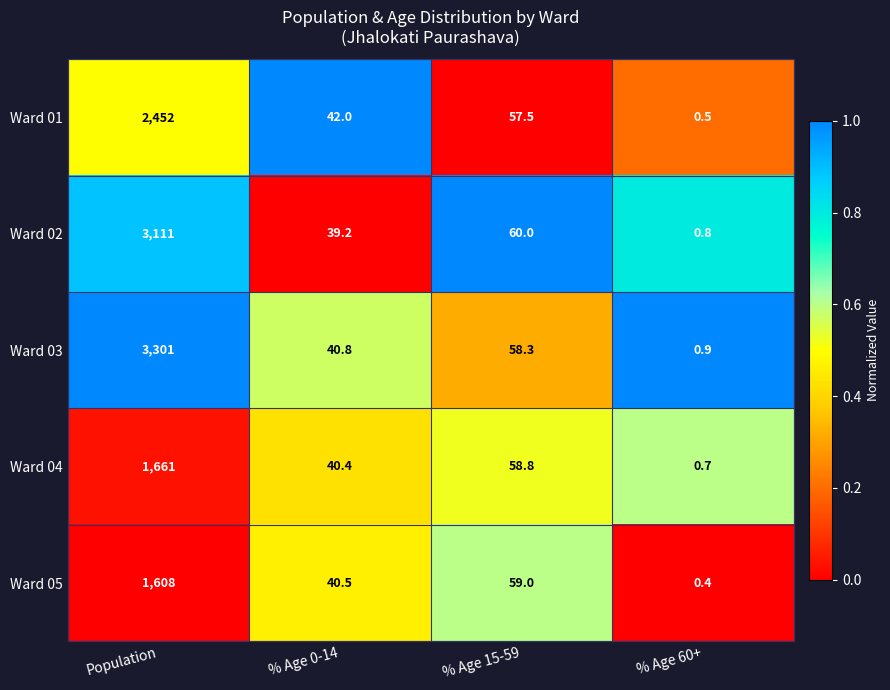

How many categories are shown in the chart?

4